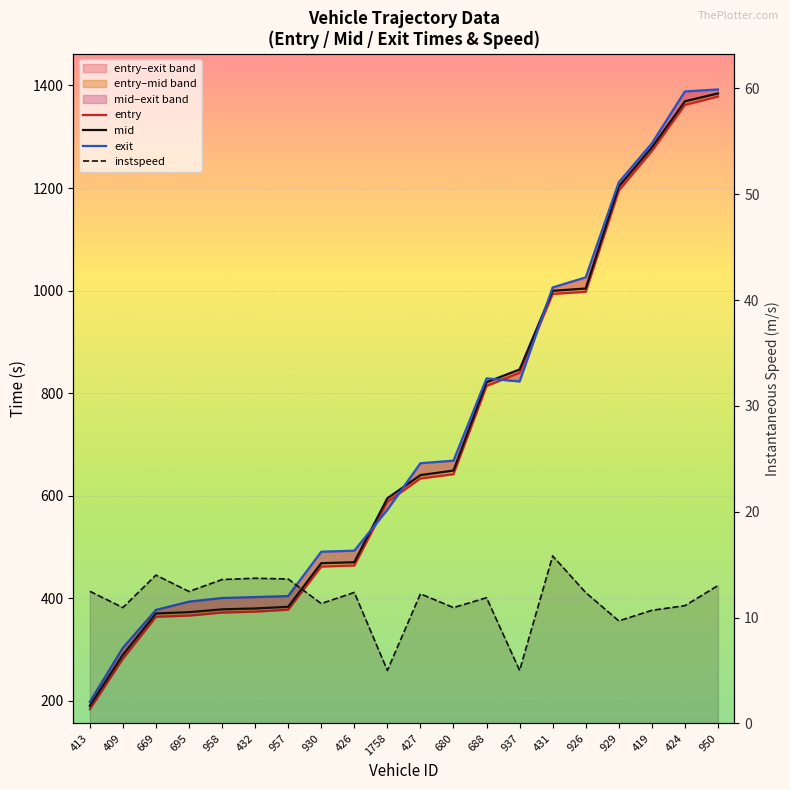

What is the minimum value shown in the chart?

5.0